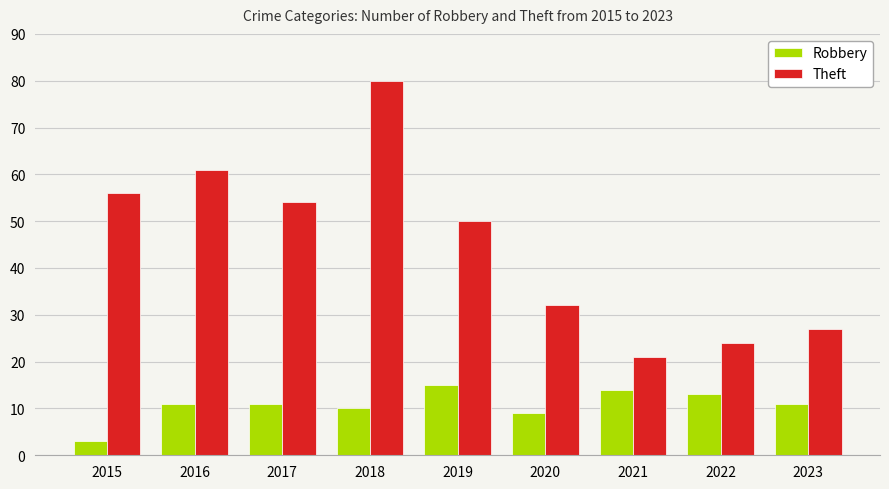

True or false: Robbery has a value of 14 at 2021.

True